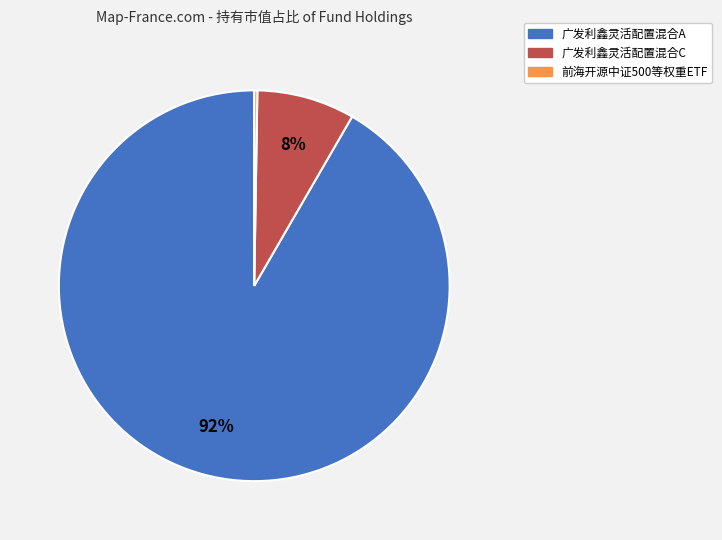

To the nearest percent, what percentage of the pie is 广发利鑫灵活配置混合C?

8%